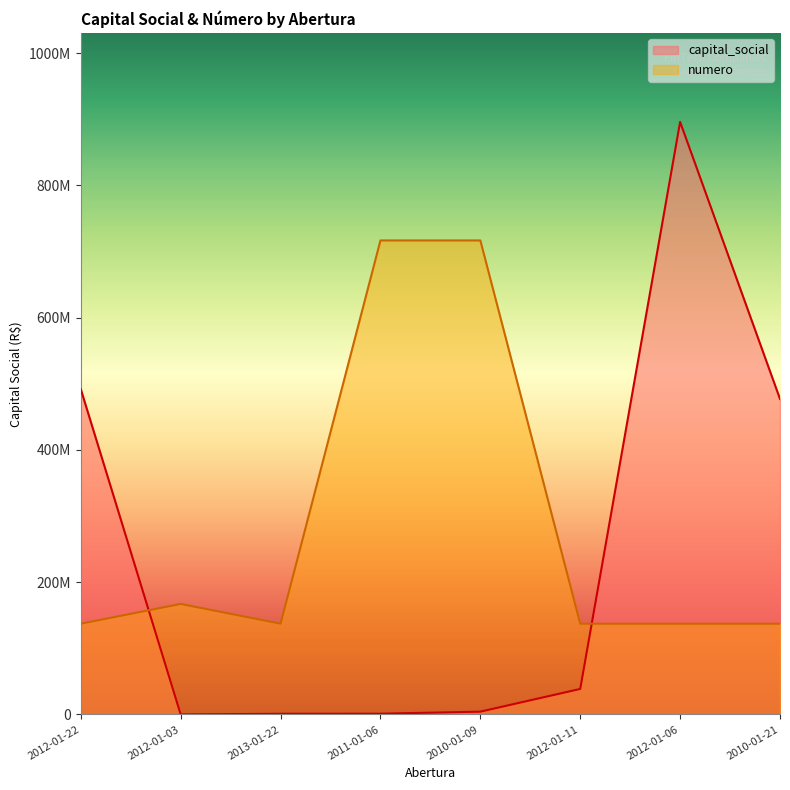

At which label is numero closest to 426958253?

2012-01-03